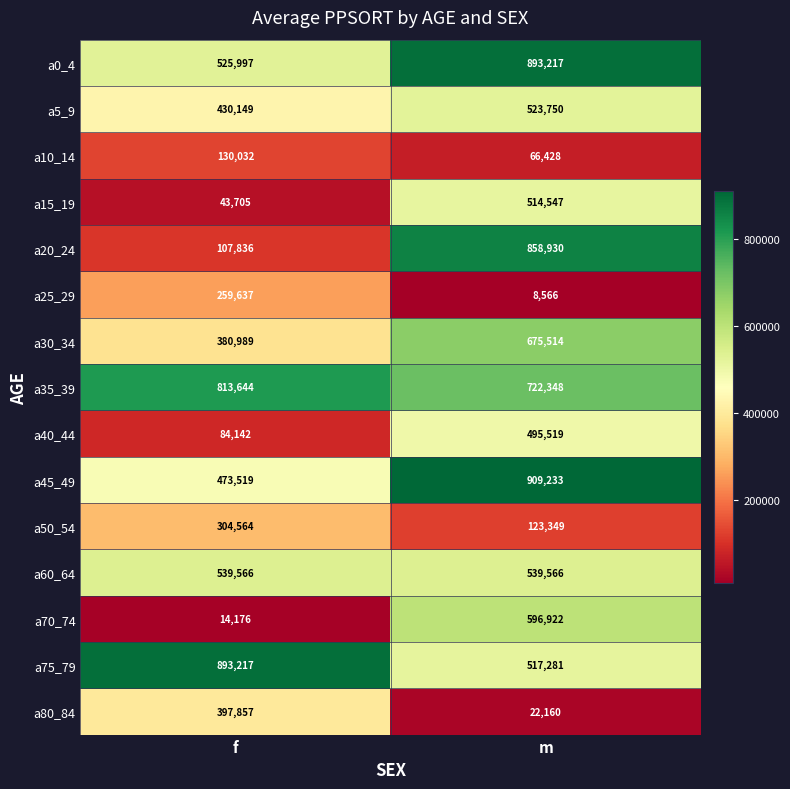

What is the difference between the highest and lowest values at f?

879041